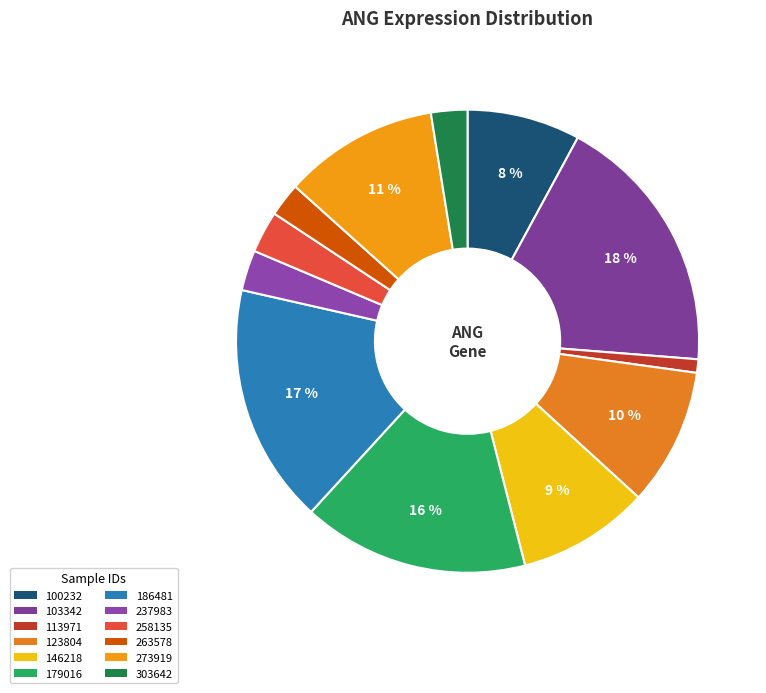

What percentage is the 123804 slice, to the nearest percent?

10%